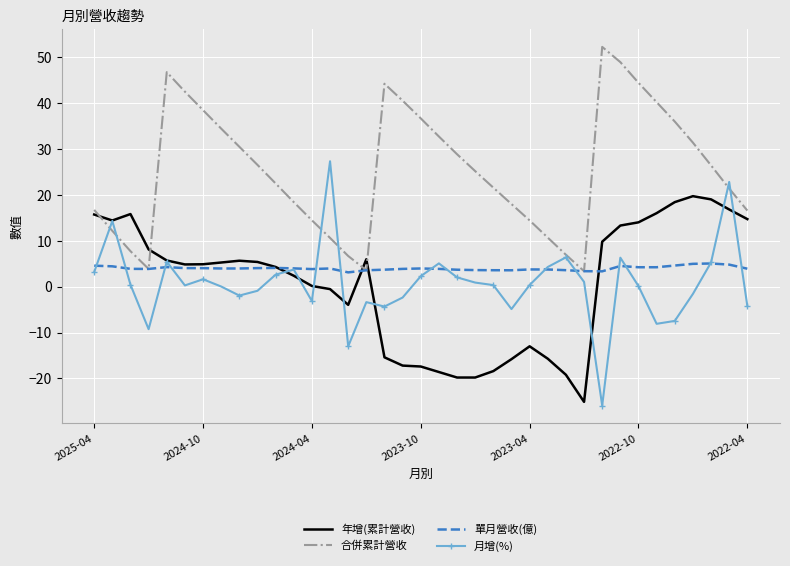

What is the average value of the 合併累計營收 series?

25.3